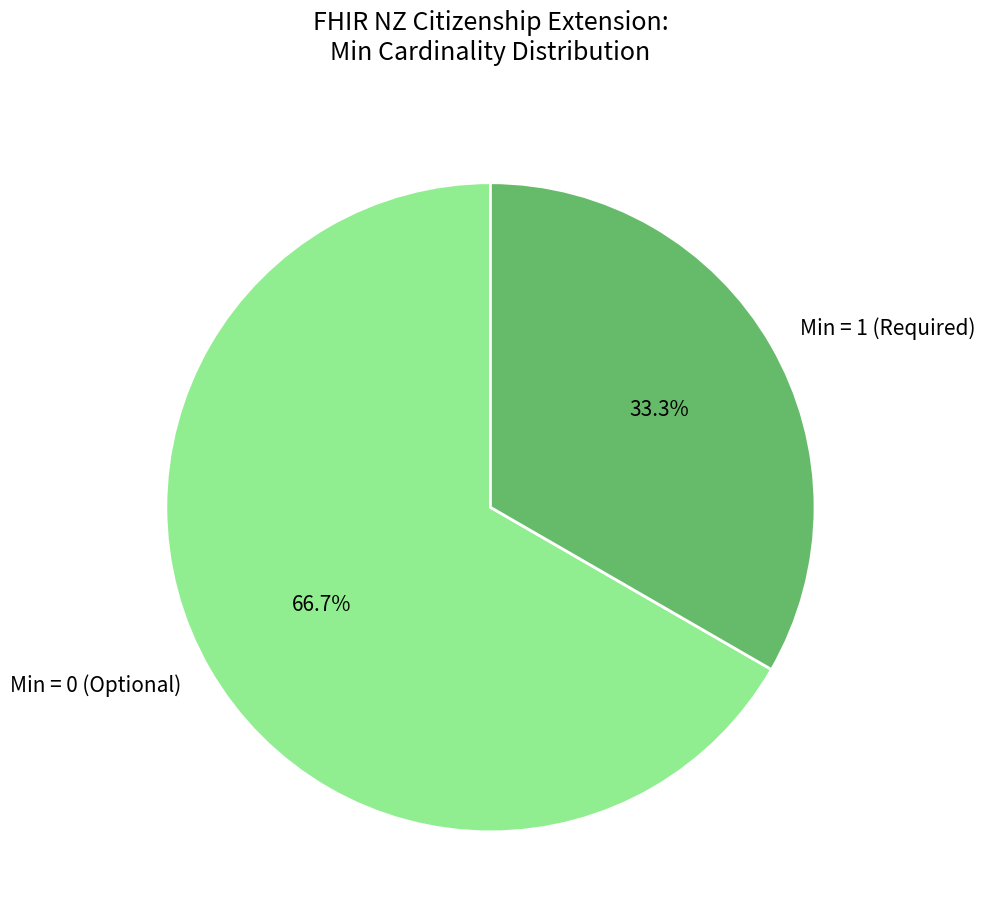

Count the number of slices in the pie.

2